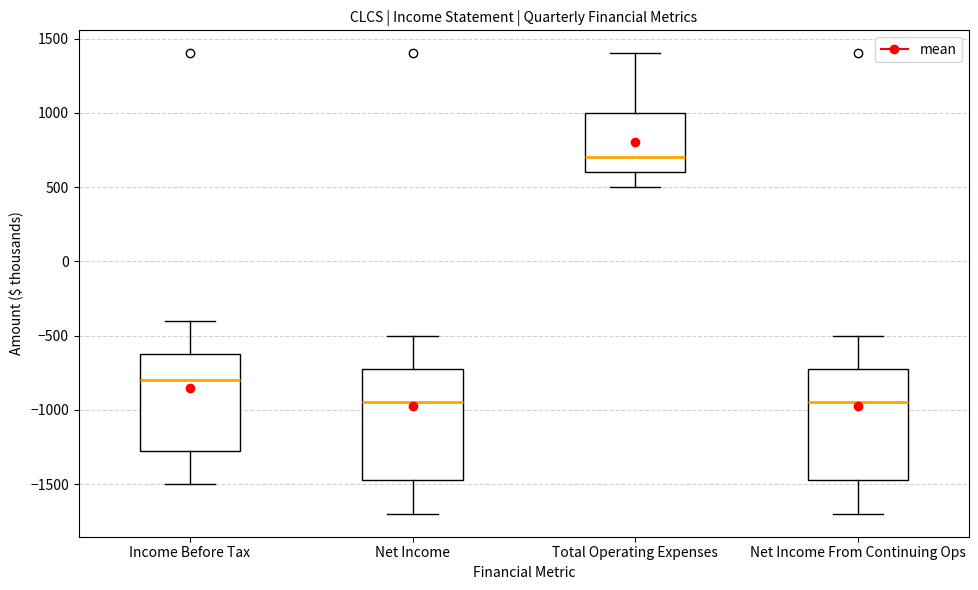

Reading left to right, transcribe this box plot: for each box, give where its median line is, the range the box spans, and where its two whiskers end, as read against the y-axis. The values are not printed on the chart, so give them approximately, as read against the axis.

Income Before Tax: median -800, box -1250 to -600, whiskers -1500 to -400
Net Income: median -950, box -1450 to -700, whiskers -1700 to -500
Total Operating Expenses: median 700, box 600 to 1000, whiskers 500 to 1400
Net Income From Continuing Ops: median -950, box -1450 to -700, whiskers -1700 to -500